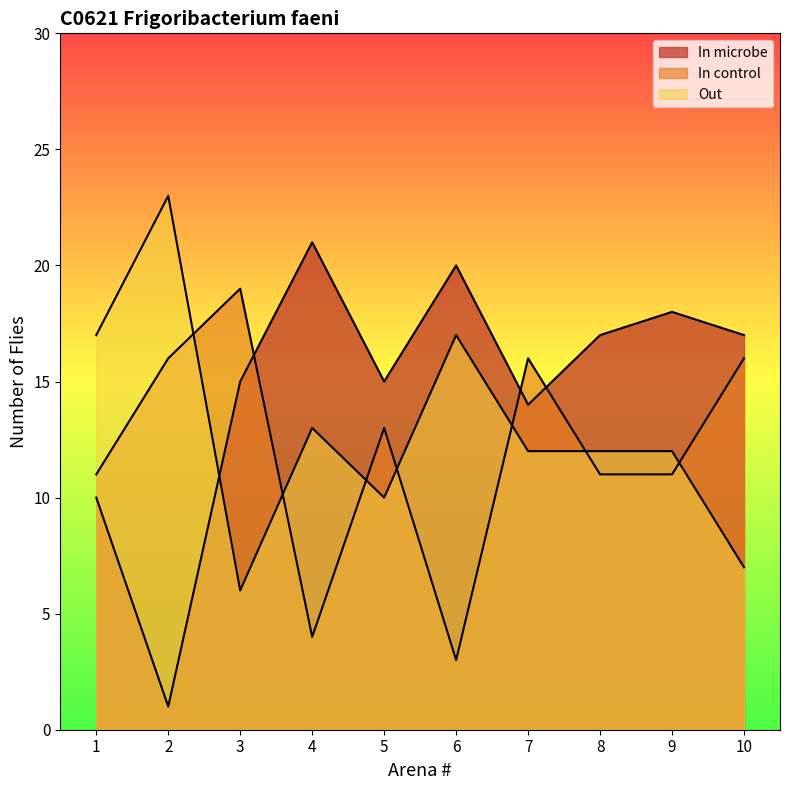

Which series has the largest total across all categories?

In microbe